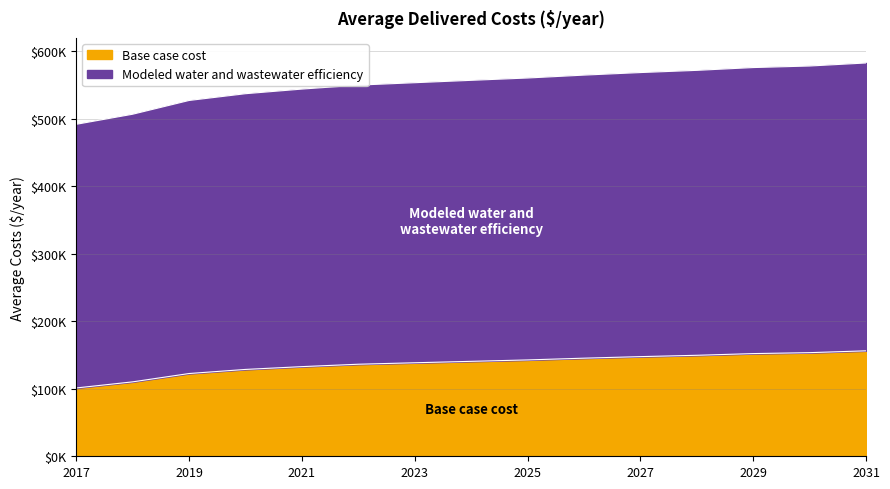

Reading left to right, what are all the values shown in this chart?

Base case cost: 101230.9	110280.7	122621.0	128699.0	132839.5	136400.5	138561.6	140690.9	142777.4	145377.3	147665.0	149643.0	152158.8	153547.5	156272.3
Modeled water and wastewater efficiency: 491956.4	506898.6	527268.9	537305.6	544144.1	550025.7	553596.5	557114.2	560560.1	564852.2	568628.7	571893.2	576044.7	578336.3	582831.5